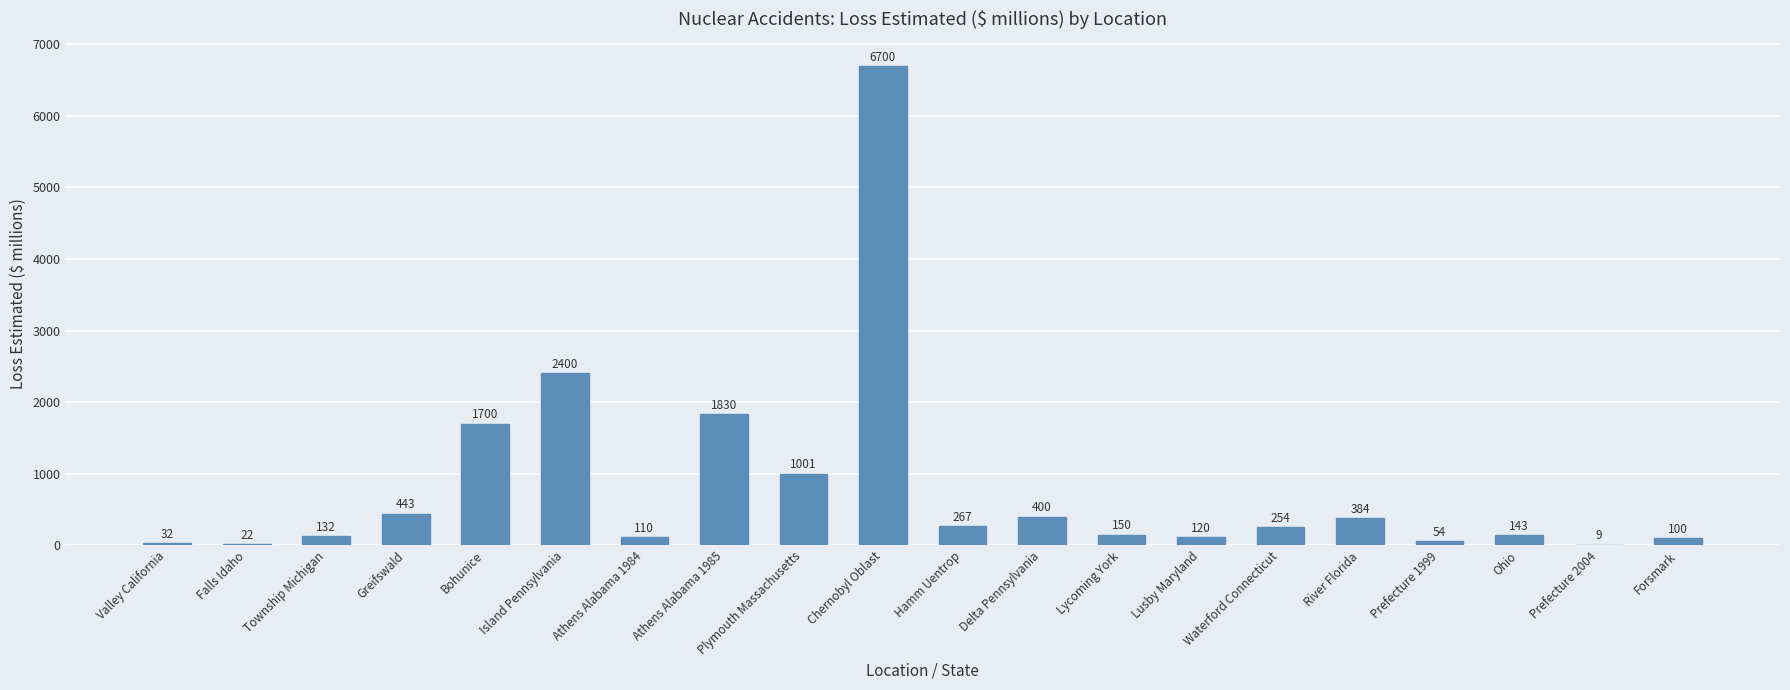

At which label is the value closest to 3354?

Island Pennsylvania